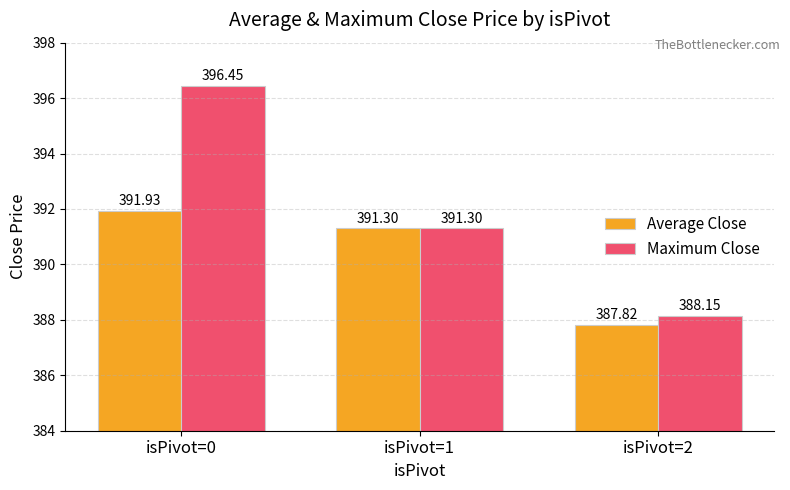

What is the total value across all series at isPivot=2?

776.0